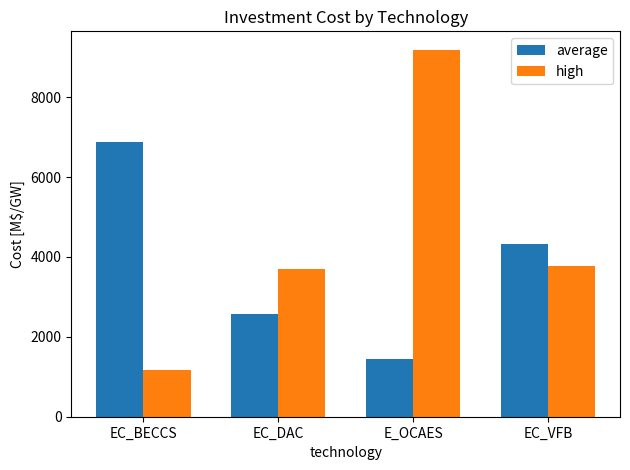

Rank the series at EC_DAC from lowest to highest value.

average, high